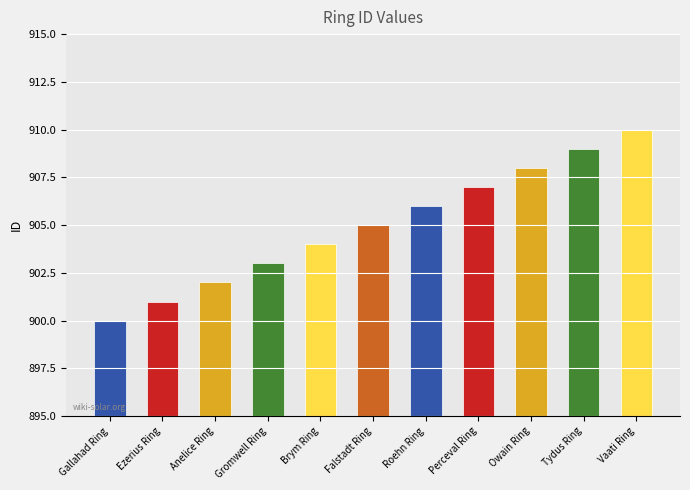

Reading left to right, extract all data points from this chart.

900	901	902	903	904	905	906	907	908	909	910